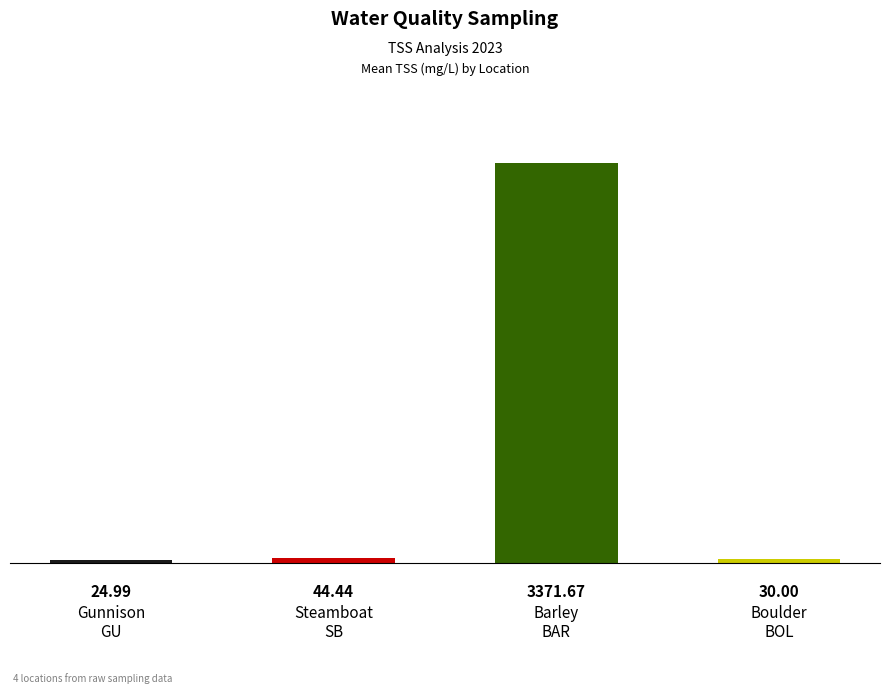

Read the value at Barley
BAR.

3371.7